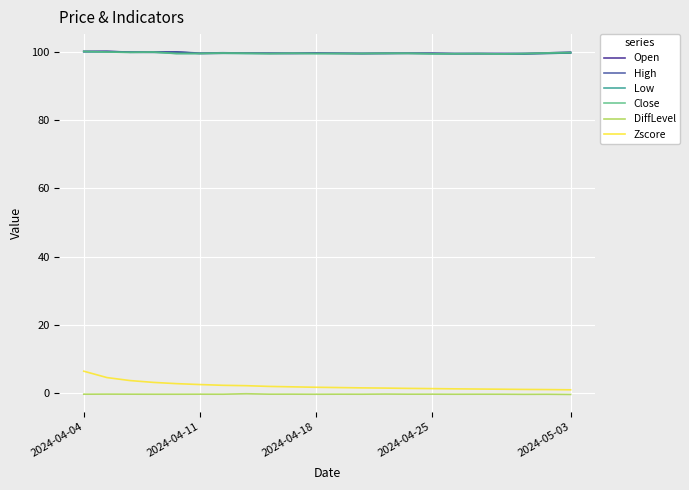

Which series has the largest range (max minus min)?

Zscore